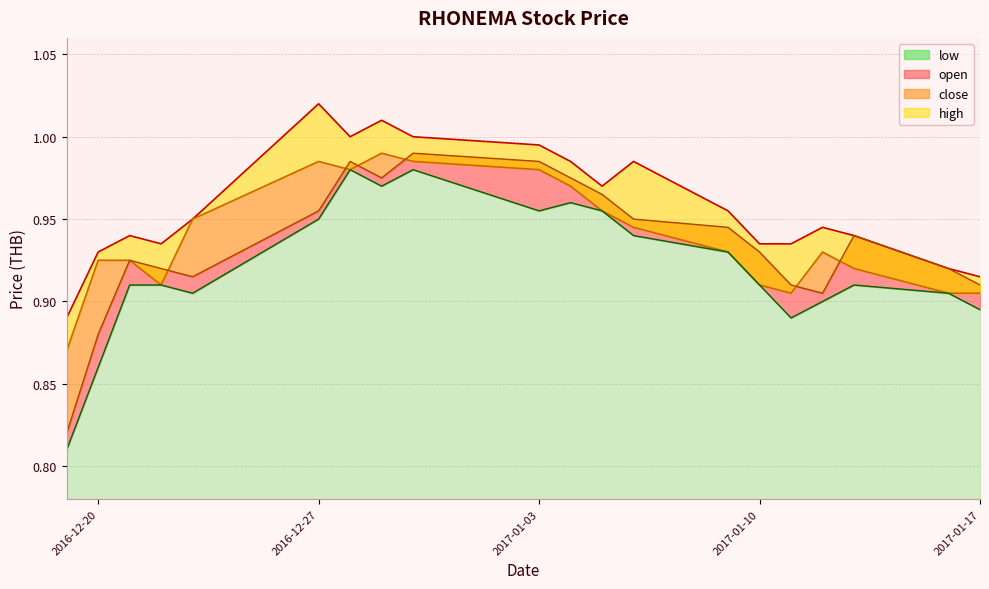

What is the average value of the open series?

0.9